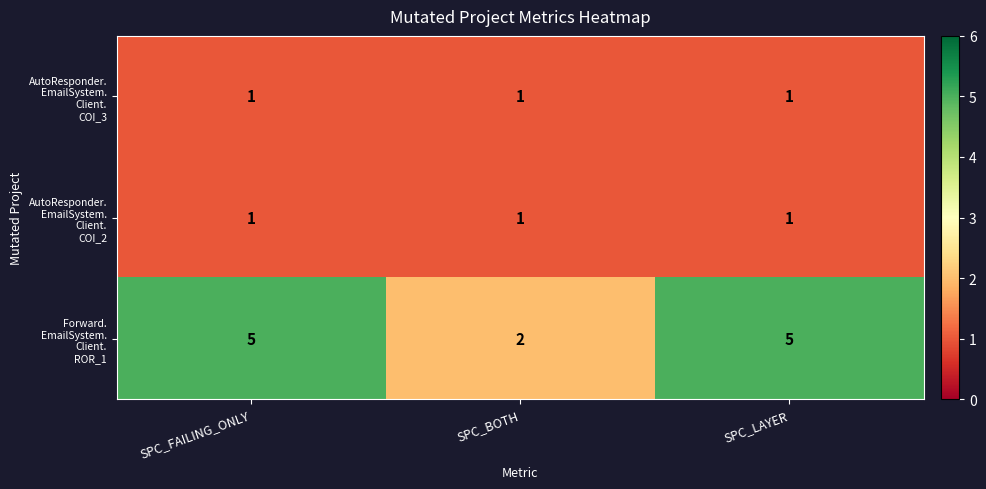

What is the maximum value shown in the chart?

5